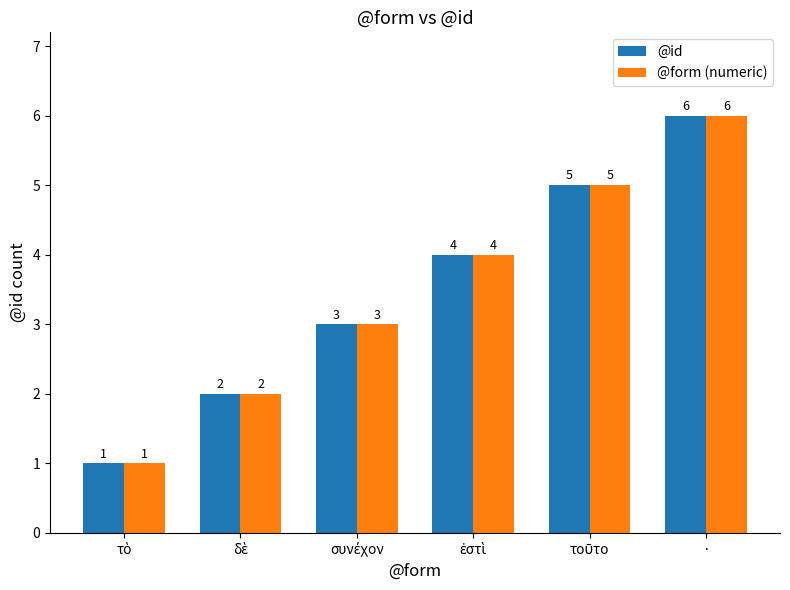

At which category is the sum across all series the highest?

·